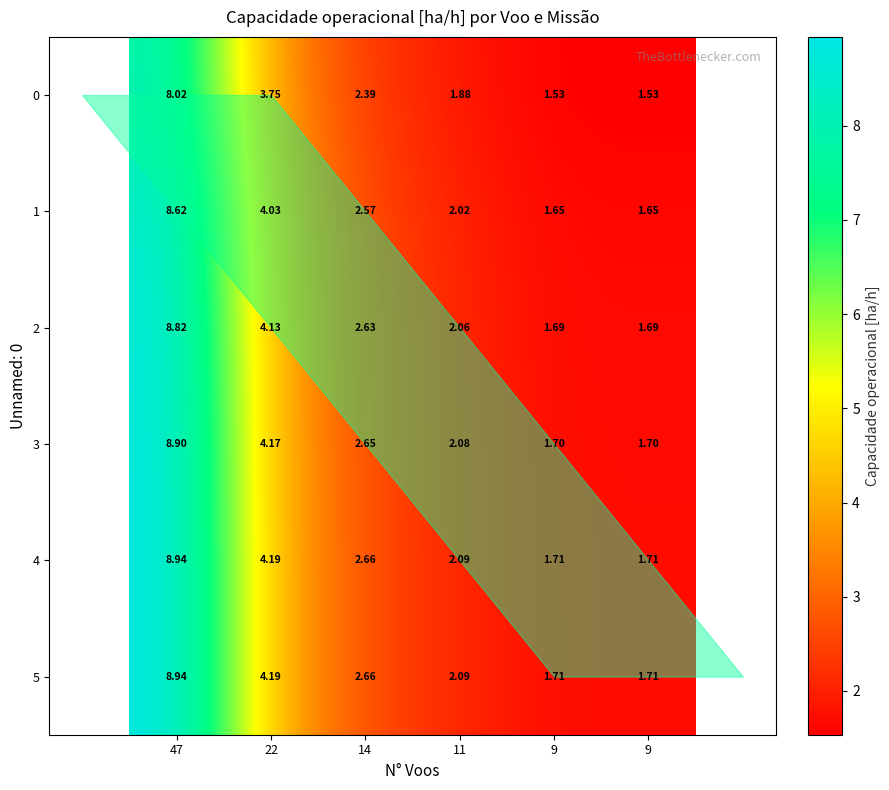

Count the number of data series in this chart.

6